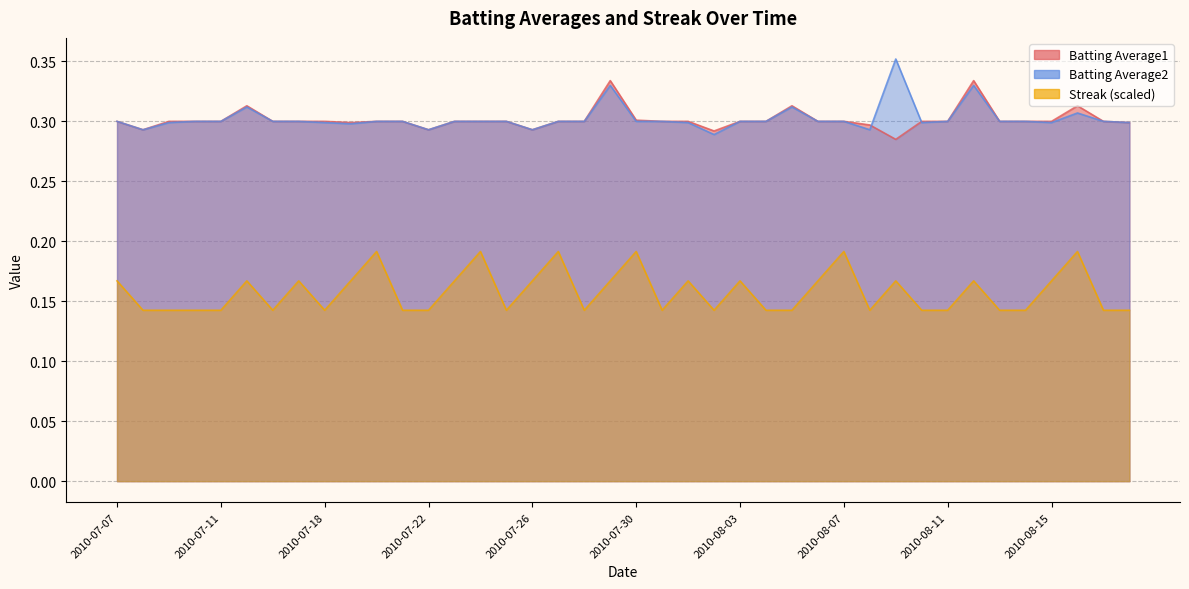

True or false: Streak and Batting Average2 cross at least once.

False